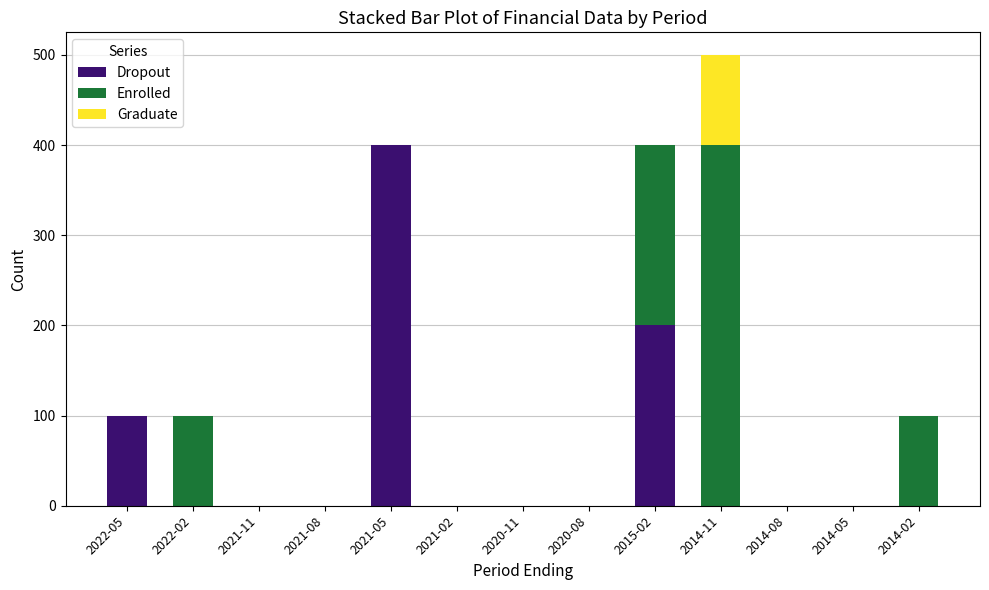

At which category is the sum across all series the highest?

2014-11